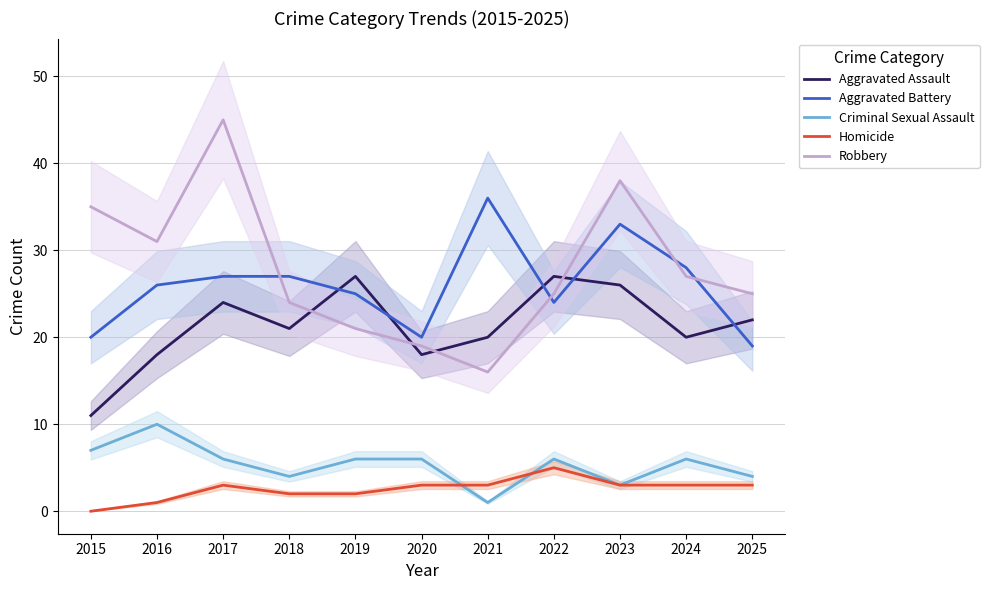

Which series has the largest total across all categories?

Robbery